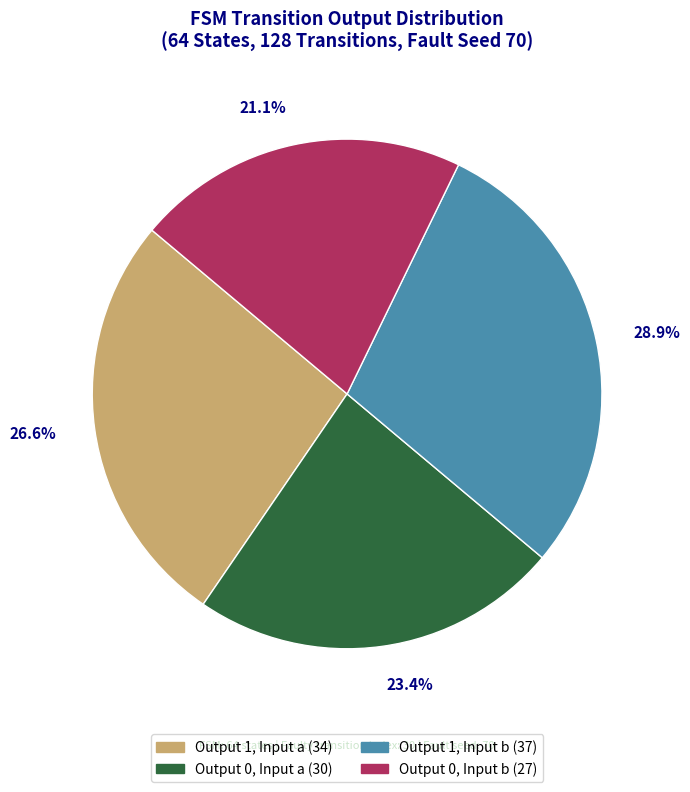

Is there any slice that represents more than half of the pie?

No